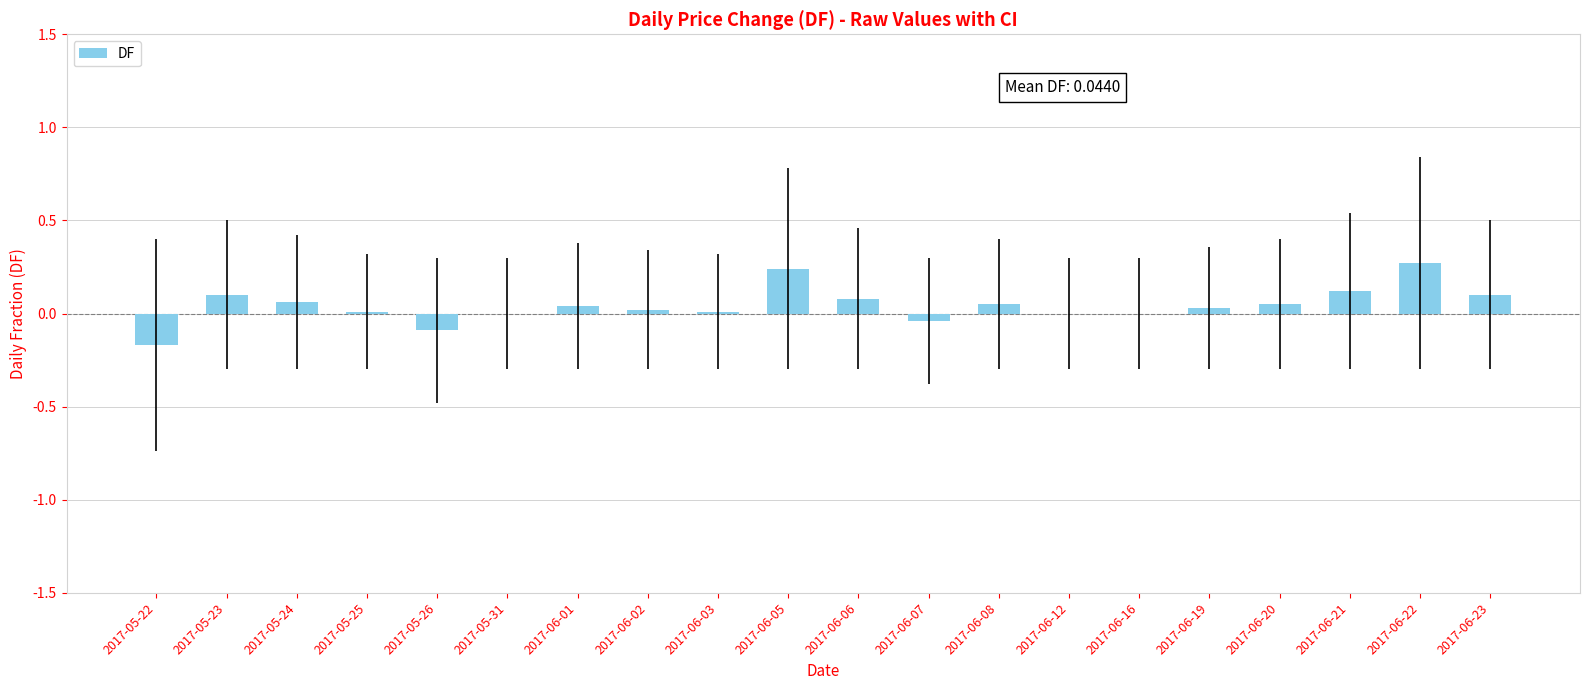

What is the sum of all values?

0.9